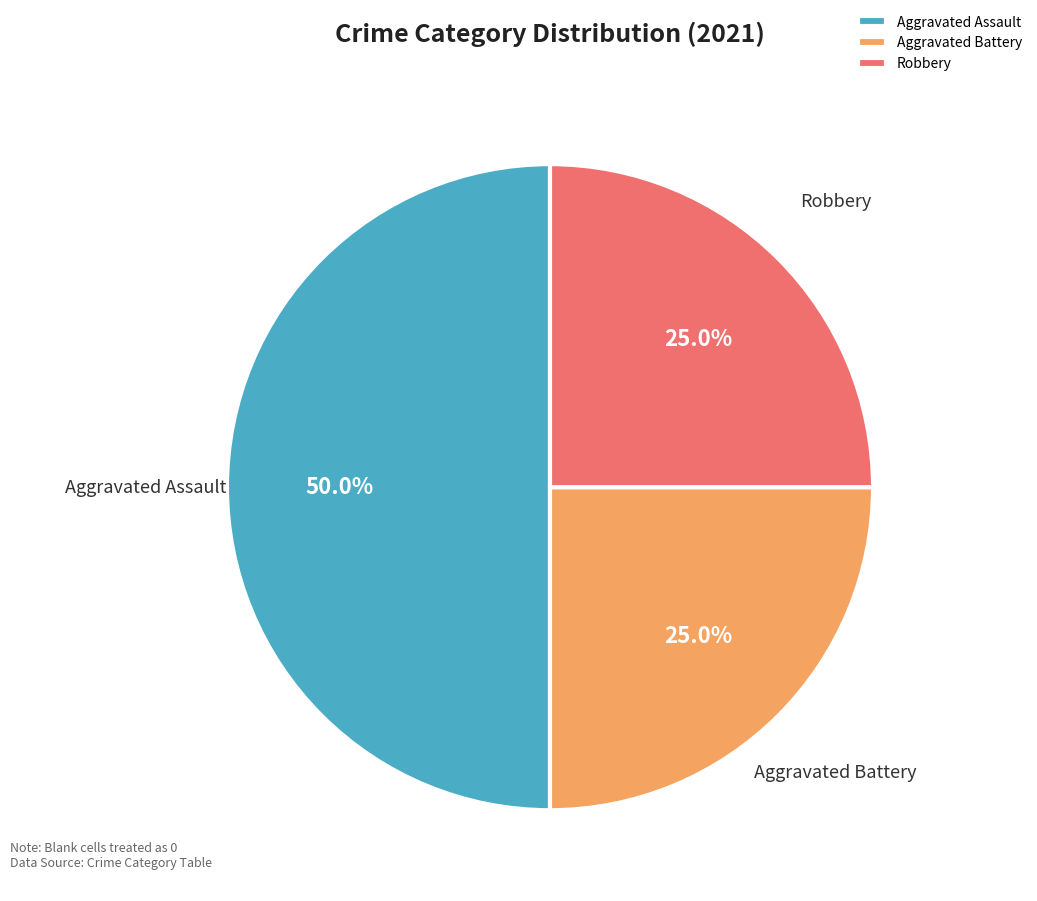

Does Robbery represent more than half of the total?

No